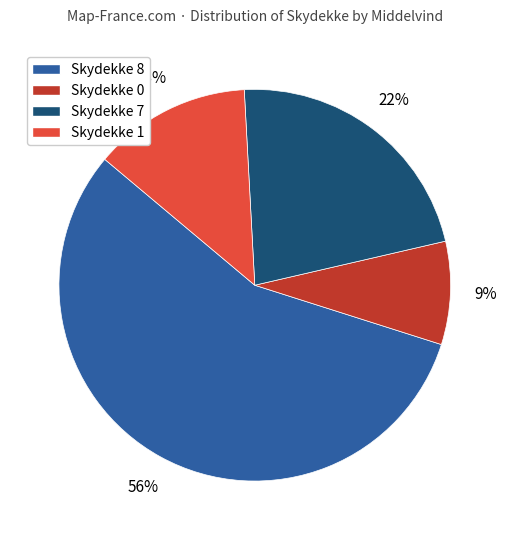

What is the ratio of the value at Skydekke 0 to the value at Skydekke 1?

0.7